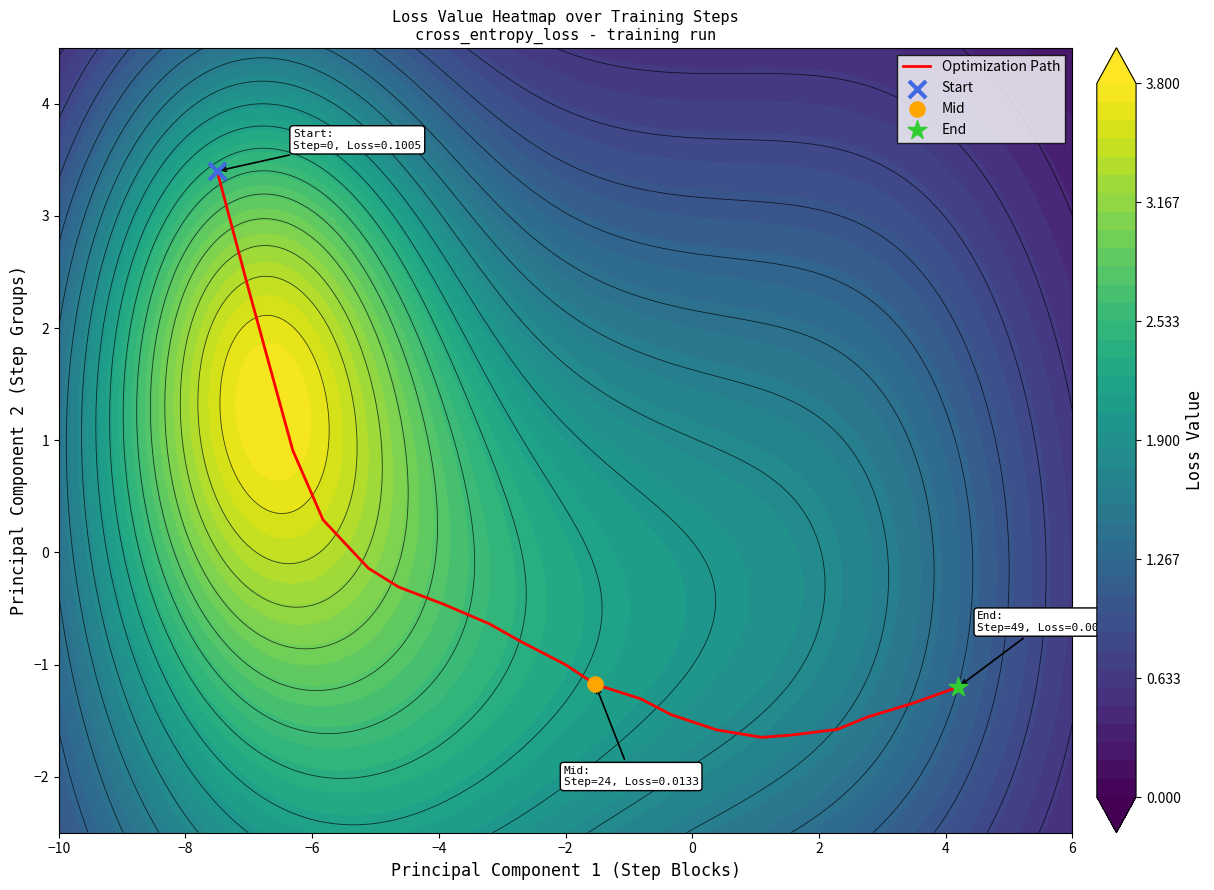

How many data points are above 0?

4